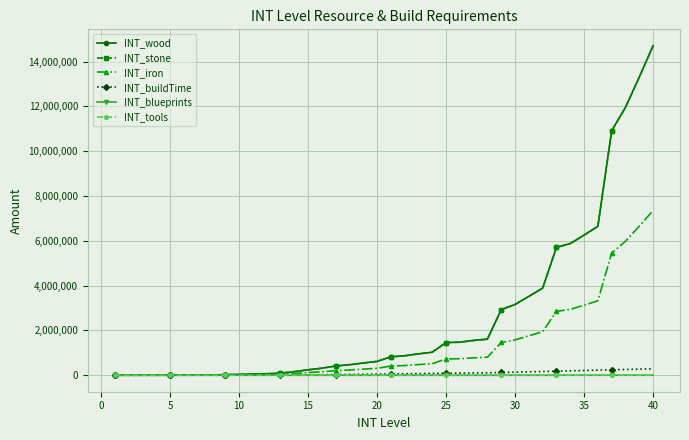

Does the chart have visible grid lines?

Yes